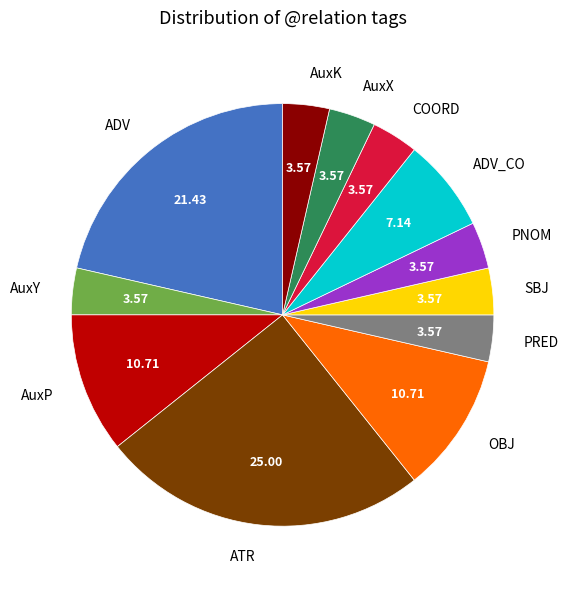

Do PNOM and ATR together represent more than half of the pie?

No